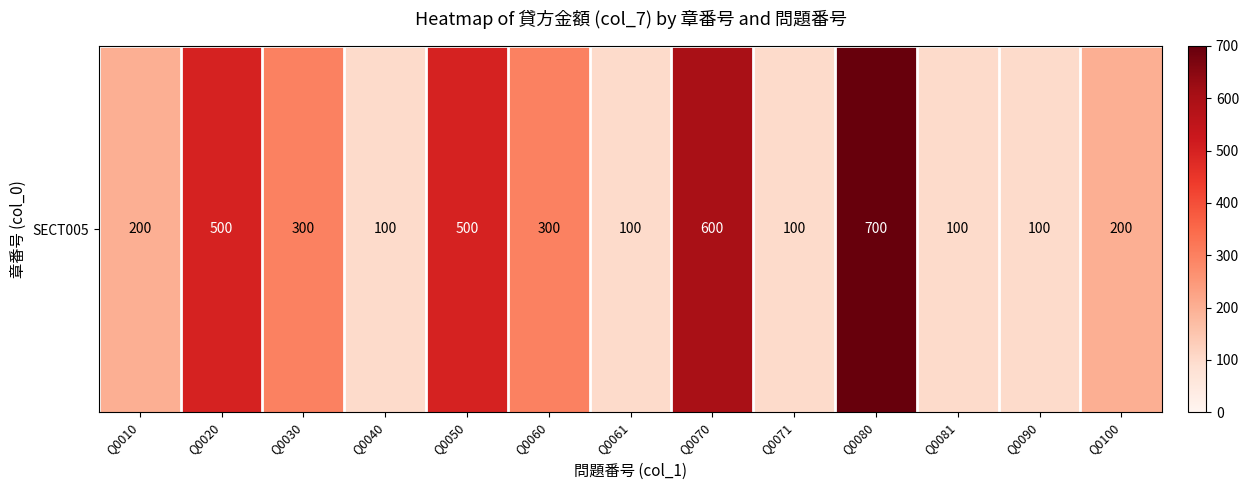

The value at Q0040 is 100. True or false?

True